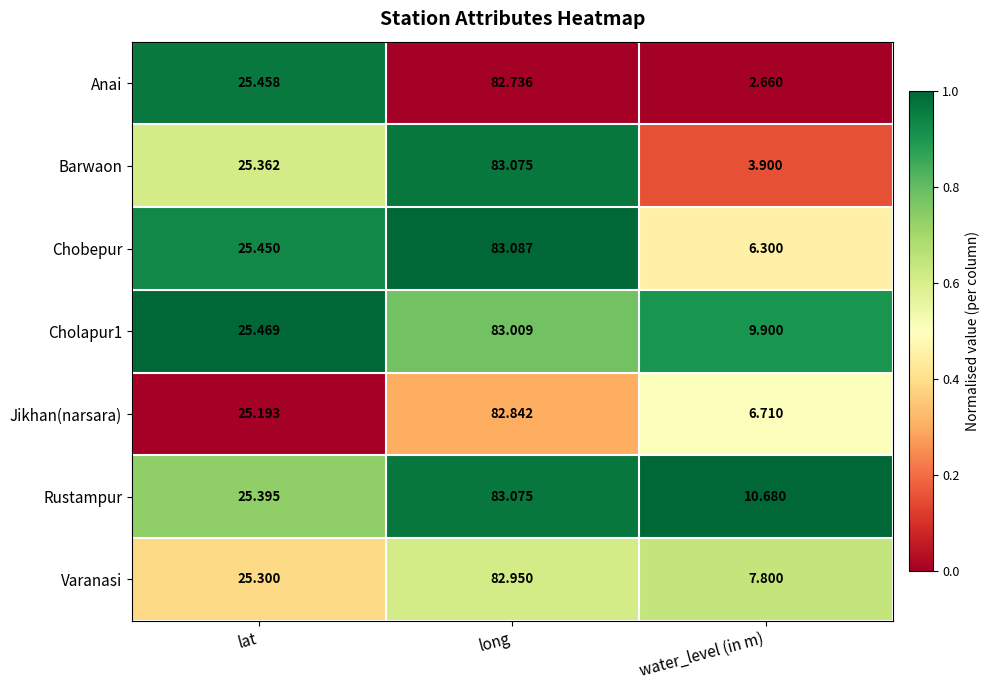

Where does the Rustampur series first go above 25?

lat